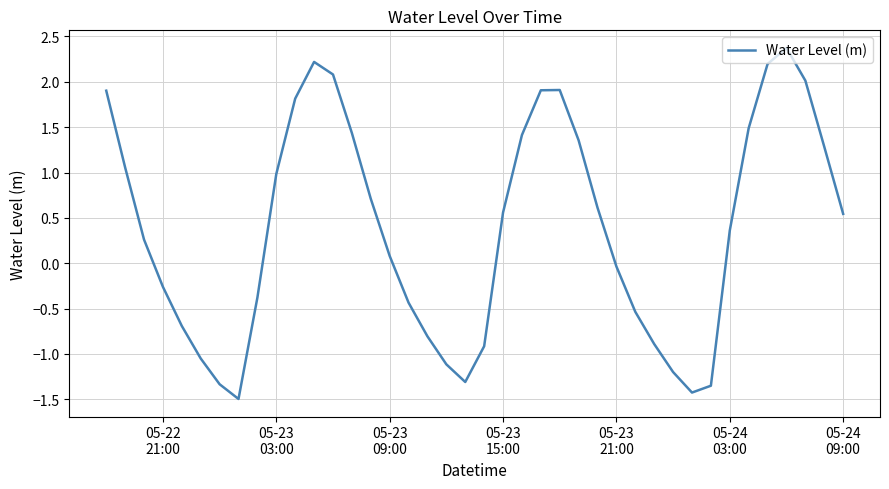

What is the difference between the maximum and minimum values?

3.9